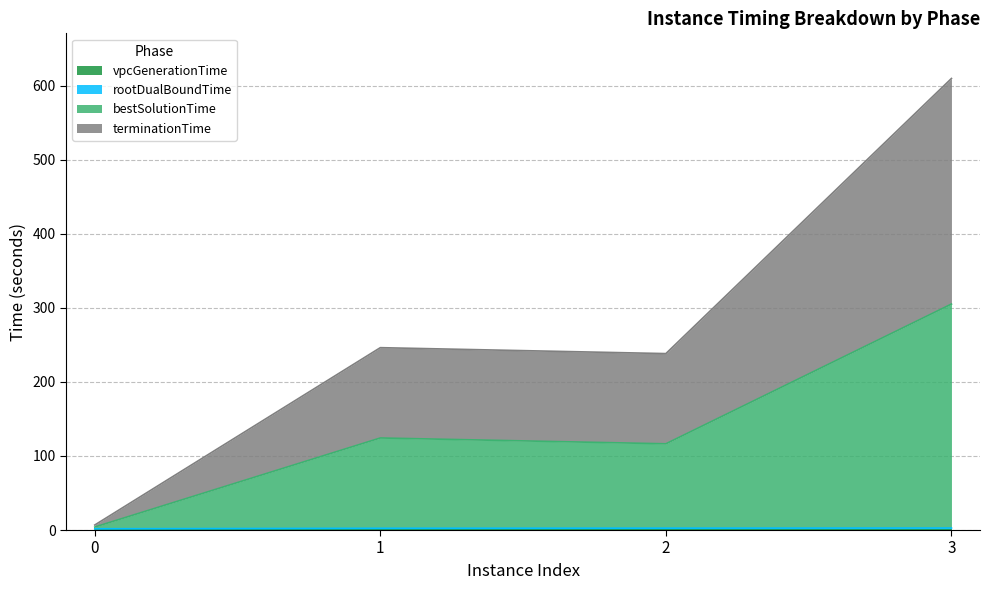

How many values in the rootDualBoundTime series are below 2?

1